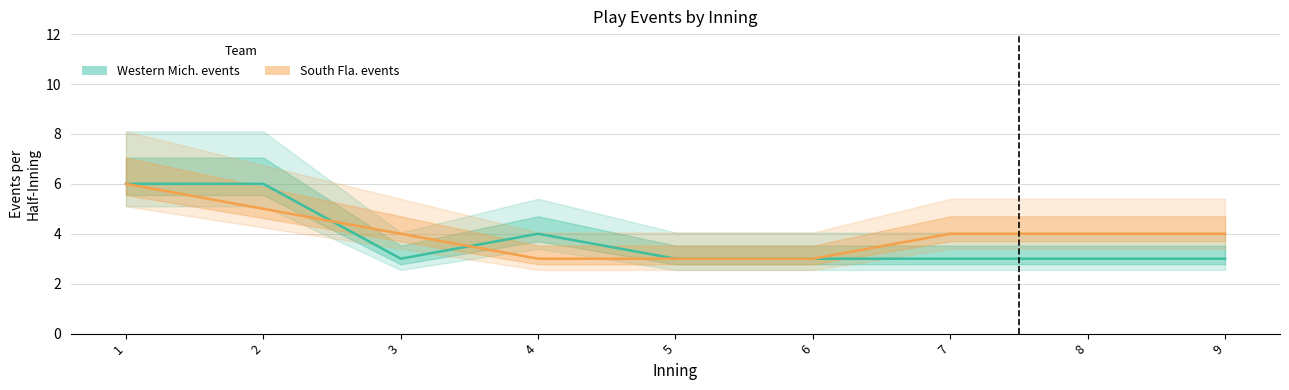

How many categories are shown in the chart?

9